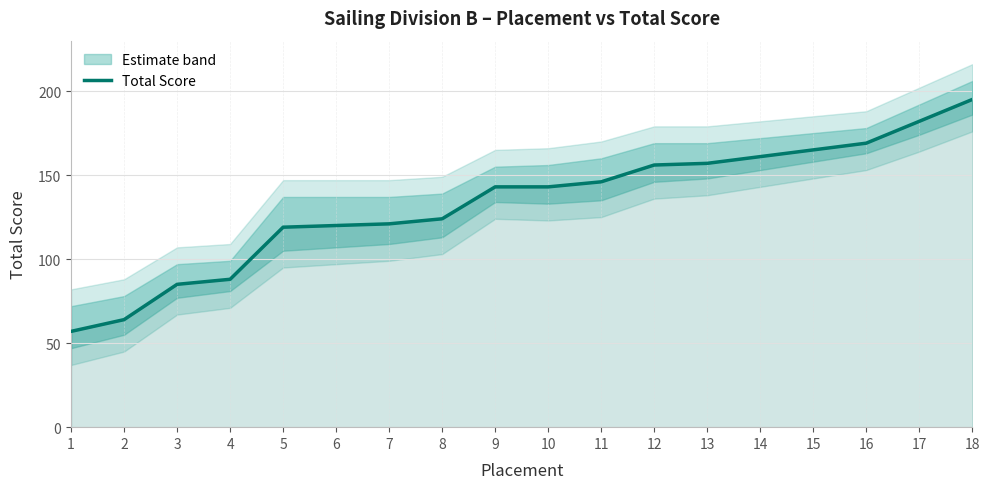

List the labels in order of value, smallest first.

1, 2, 3, 4, 5, 6, 7, 8, 9, 10, 11, 12, 13, 14, 15, 16, 17, 18